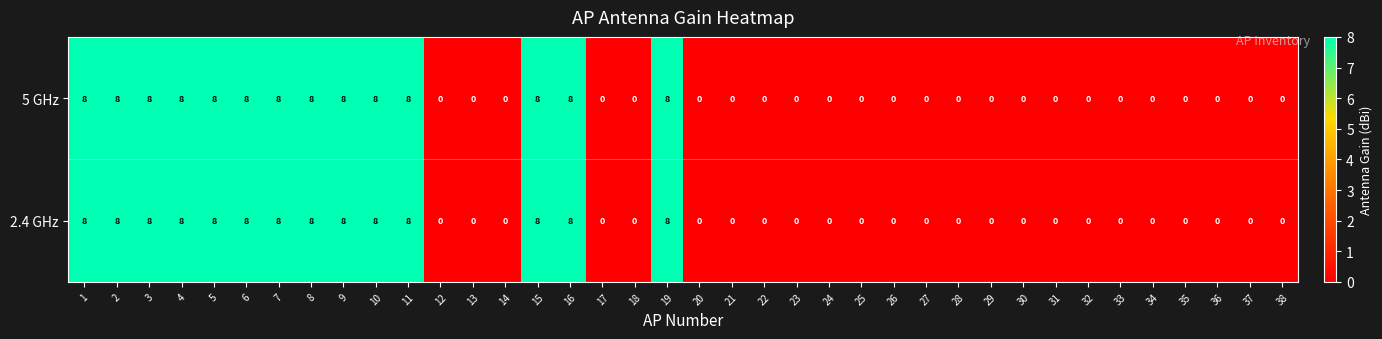

What is the maximum value for 2.4 GHz?

8